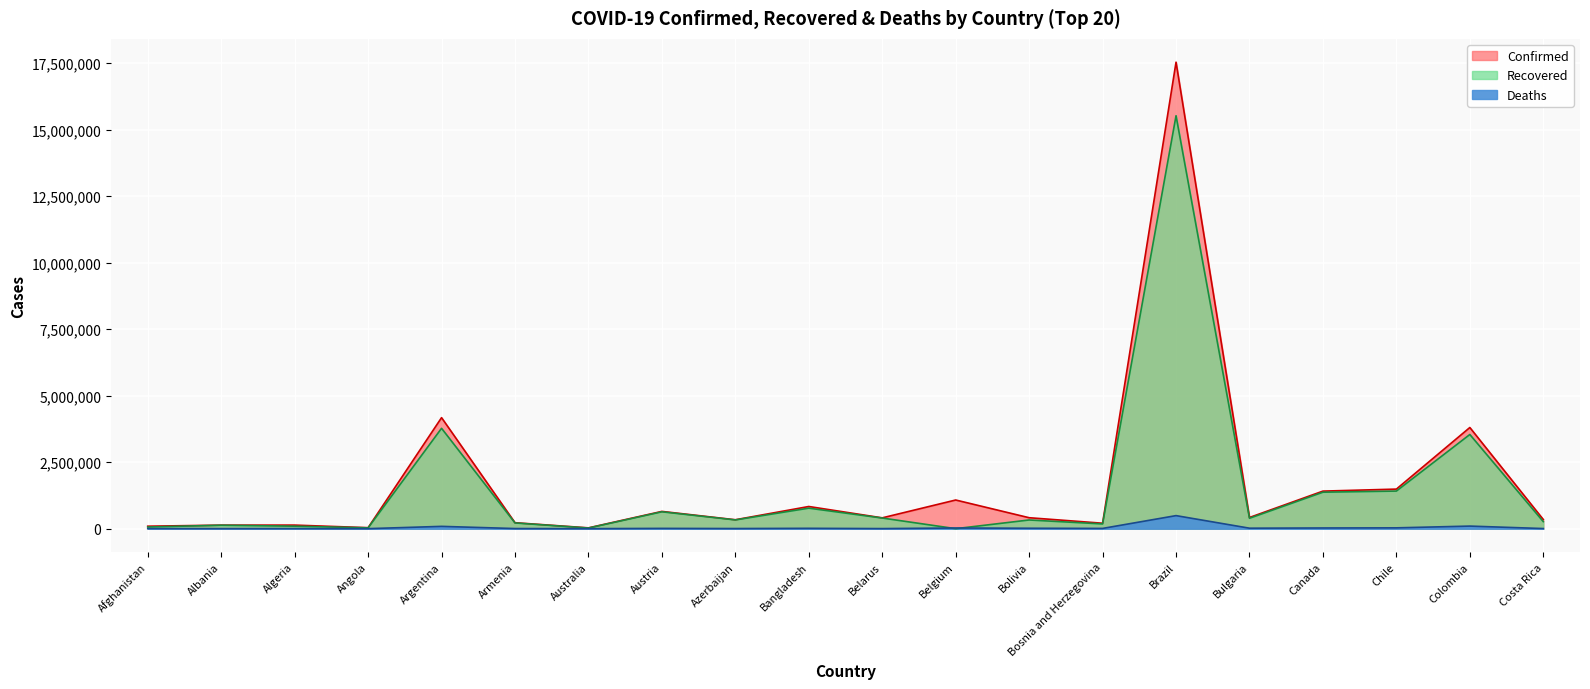

Which category has the lowest value in the Recovered series?

Belgium